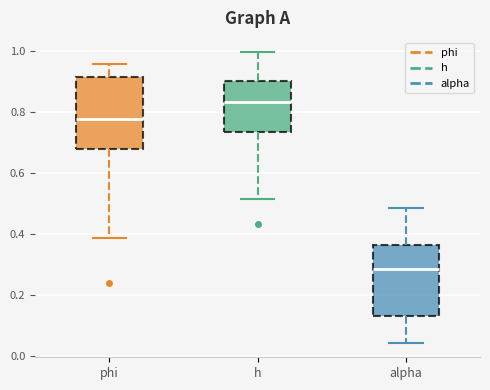

Reading left to right, transcribe this box plot: for each box, give where its median line is, the range the box spans, and where its two whiskers end, as read against the y-axis. The values are not printed on the chart, so give them approximately, as read against the axis.

phi: median 0.78, box 0.68 to 0.92, whiskers 0.38 to 0.96
h: median 0.84, box 0.74 to 0.90, whiskers 0.52 to 1.00
alpha: median 0.28, box 0.12 to 0.36, whiskers 0.04 to 0.48